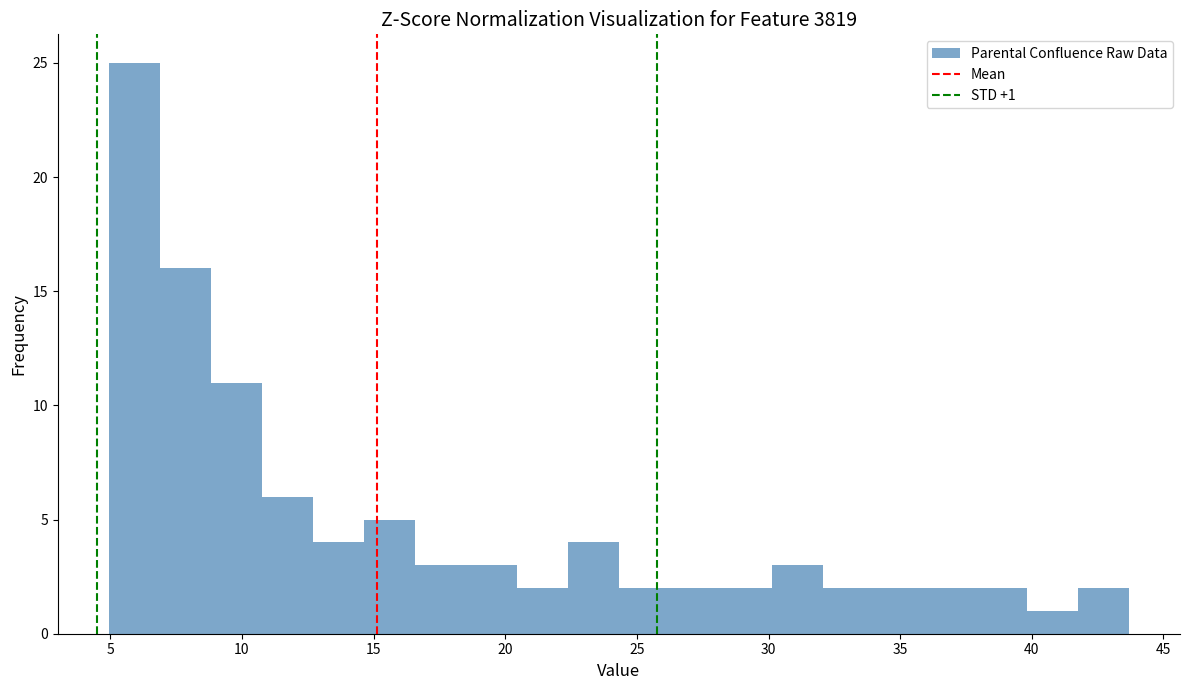

Read against the x-axis, roughly where is the centre of the tallest bar?

6.0